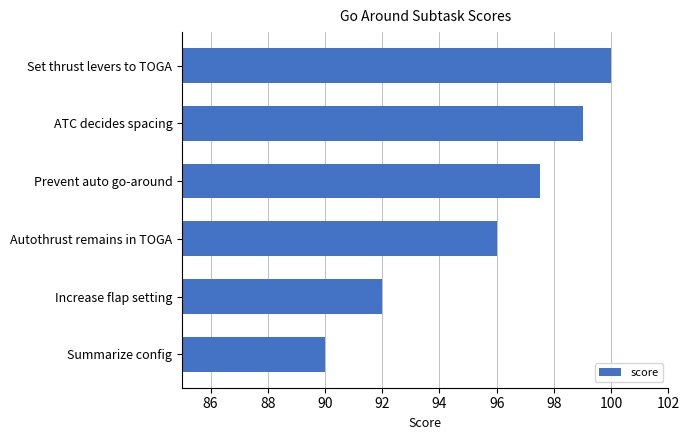

What is the difference between the maximum and minimum values?

10.0